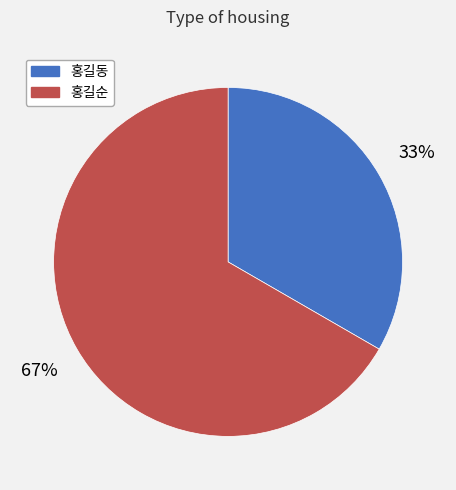

What is the majority slice?

홍길순